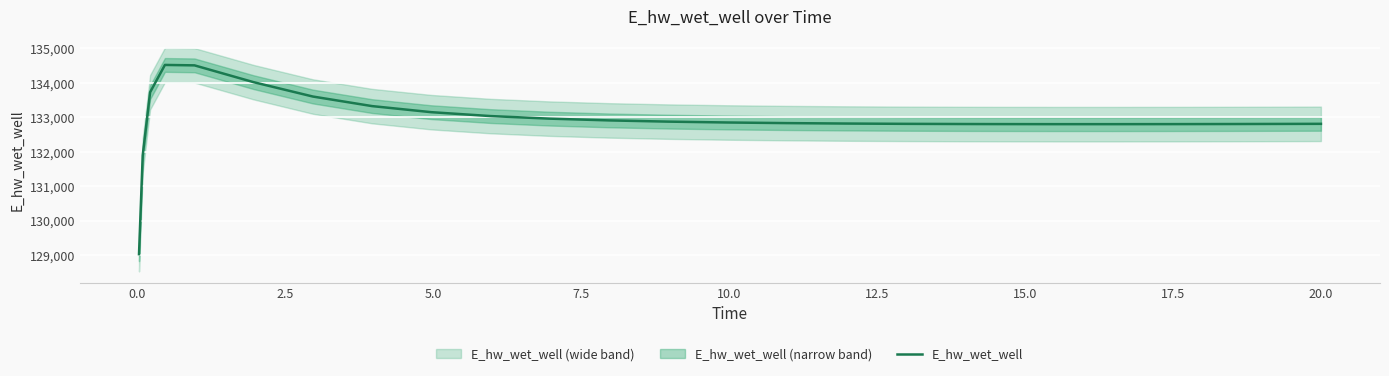

What is the maximum value for E_hw_wet_well?

134519.3